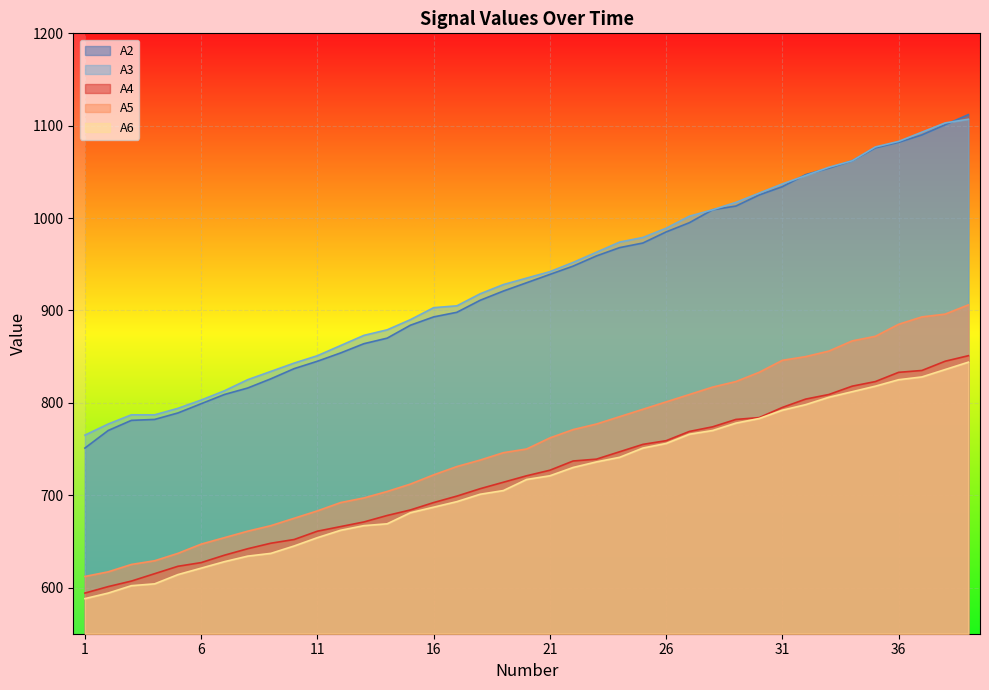

How many values in the A4 series are below 721?

19